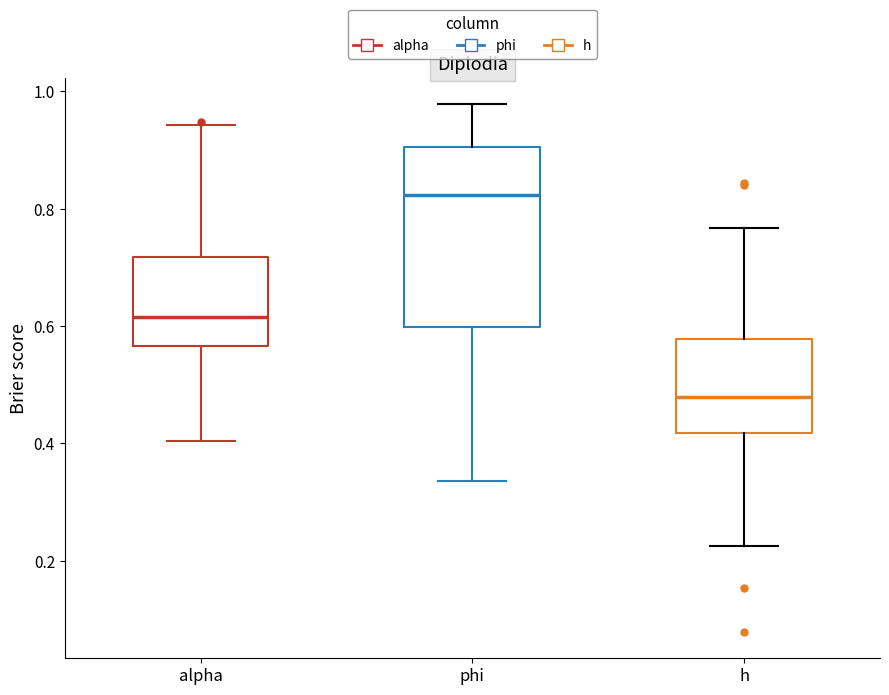

Comparing the boxes themselves (not the whiskers), which one is the tallest?

phi